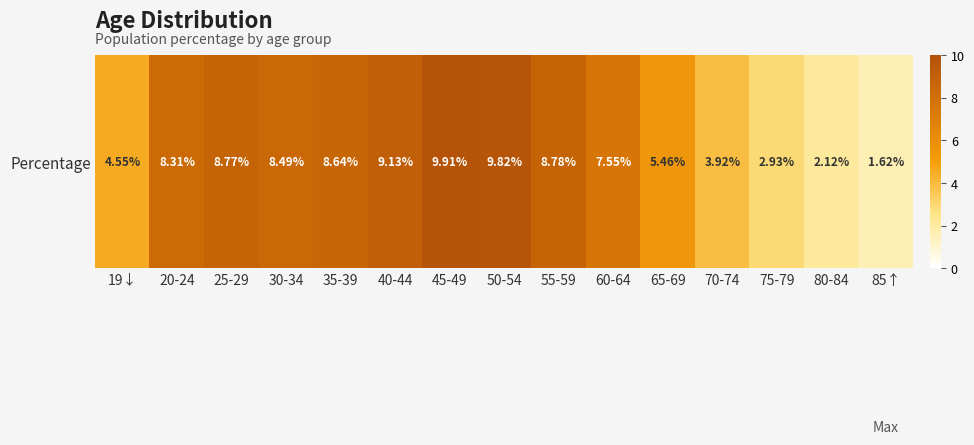

Reading right to left, transcribe all the data shown in this chart.

85↑=1.6	80-84=2.1	75-79=2.9	70-74=3.9	65-69=5.5	60-64=7.5	55-59=8.8	50-54=9.8	45-49=9.9	40-44=9.1	35-39=8.6	30-34=8.5	25-29=8.8	20-24=8.3	19↓=4.5